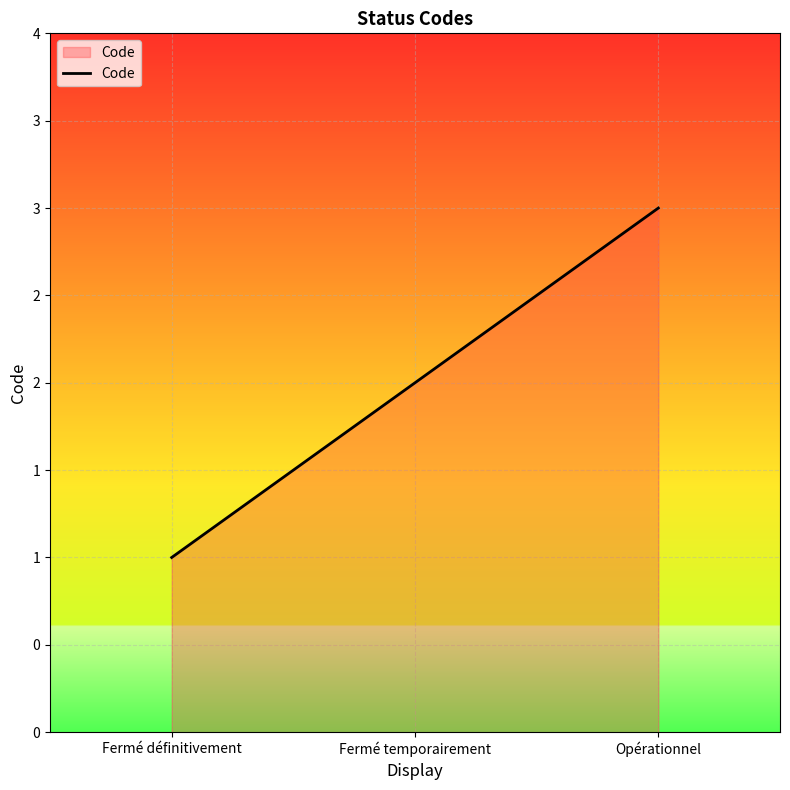

Where is the data nearest to the value 2?

Fermé temporairement